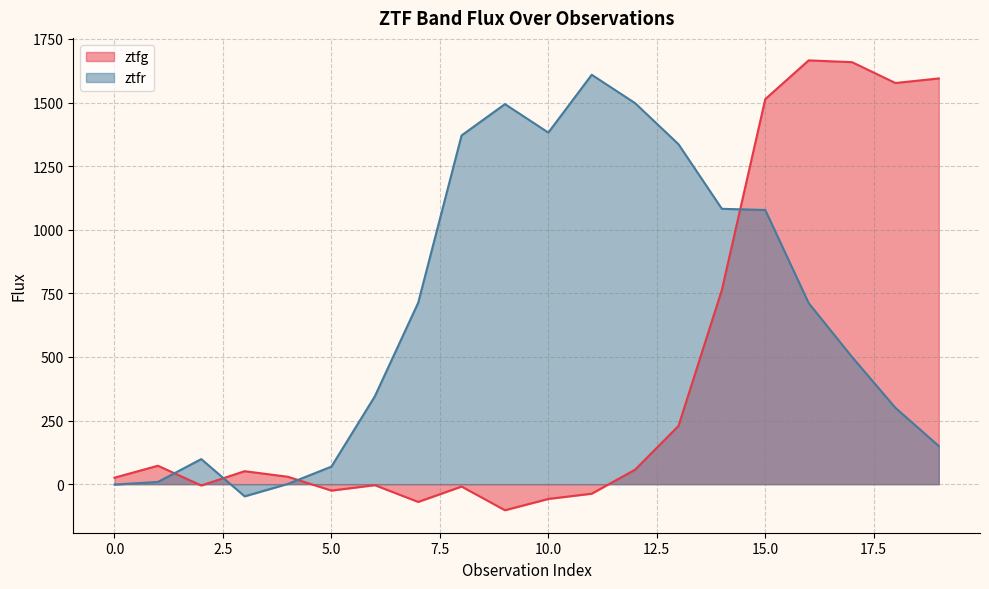

How many times do ztfr and ztfg cross each other?

4